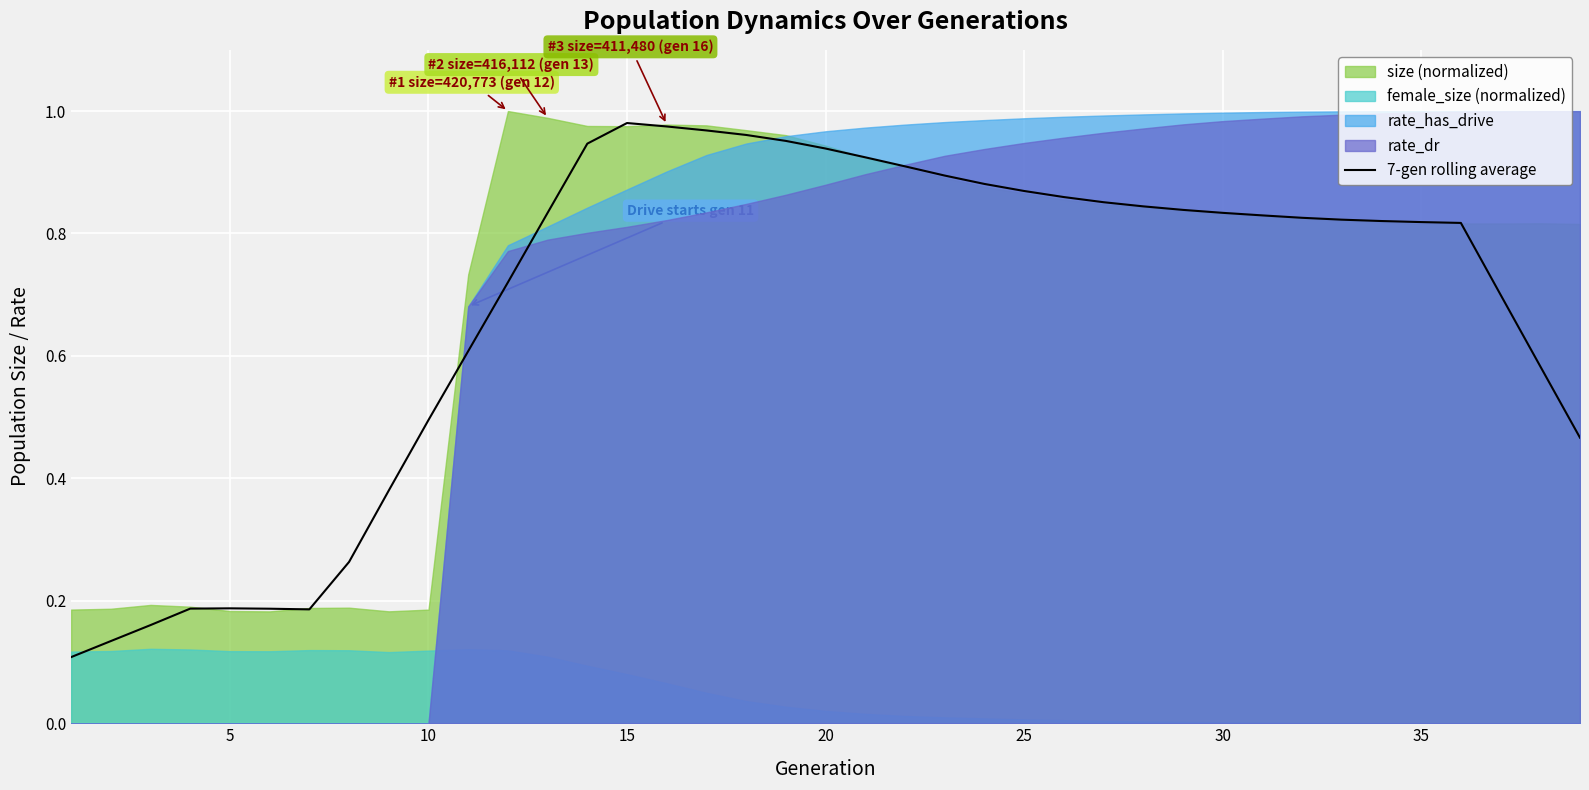

Does the chart display data point markers on the line(s)?

No